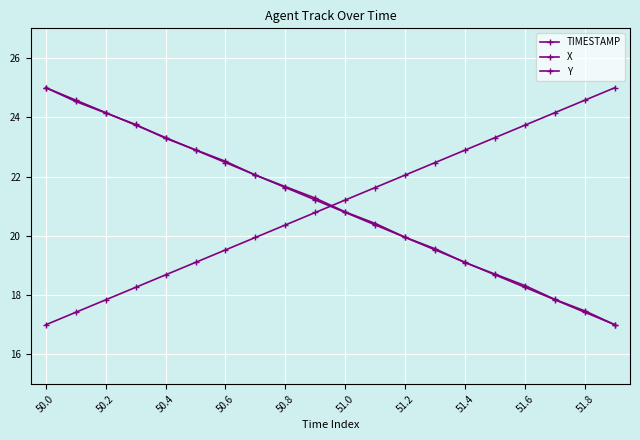

Count the number of categories in the chart.

20